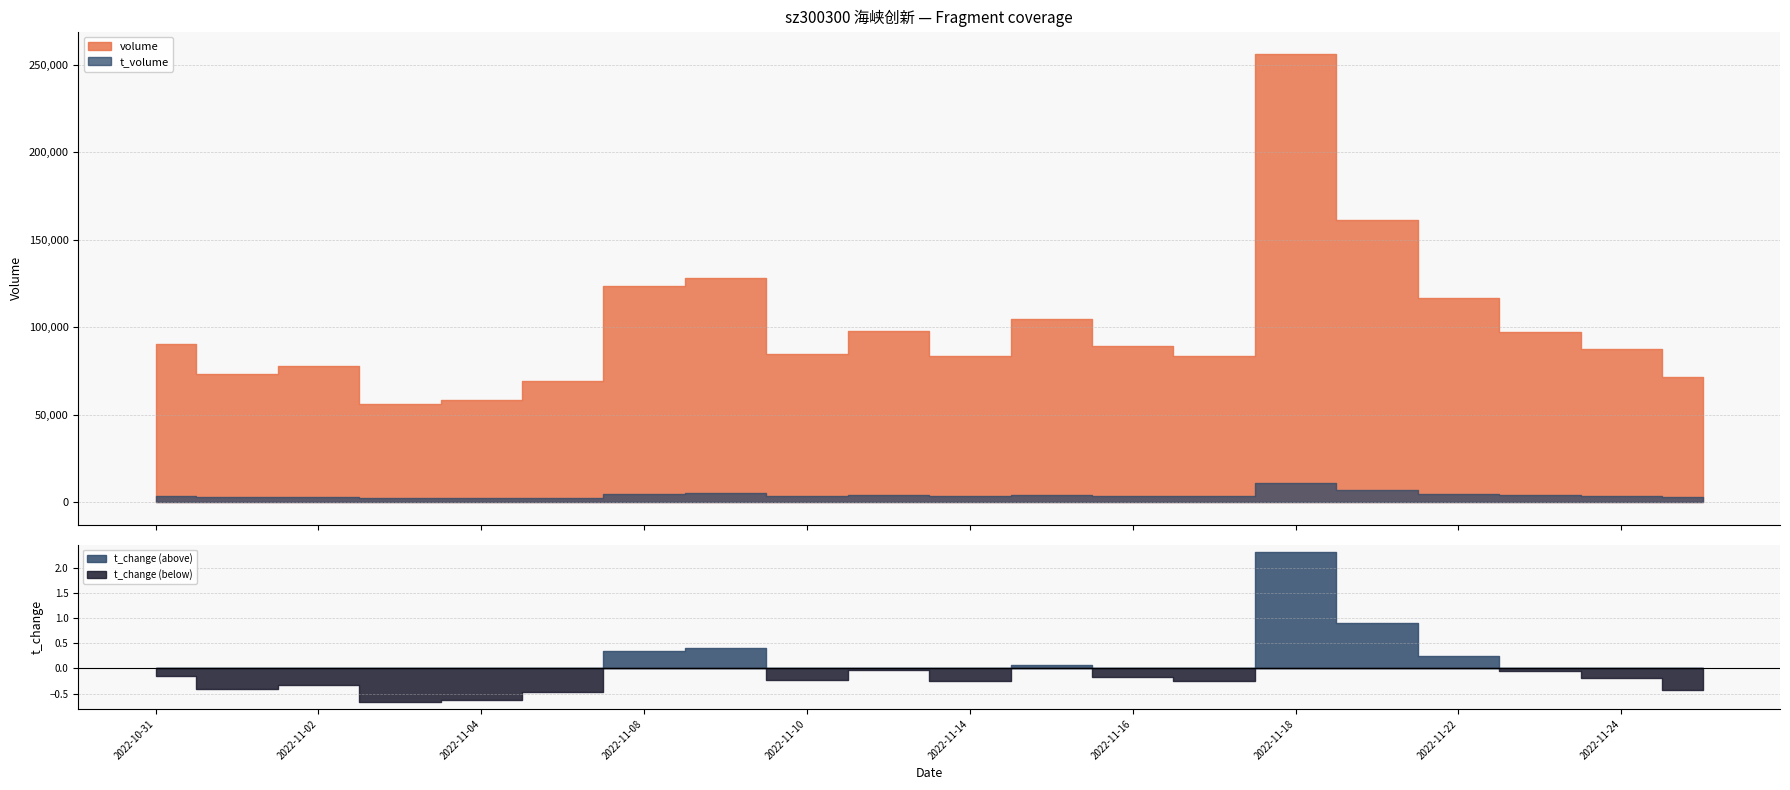

At which category is the sum across all series the highest?

2022-11-18